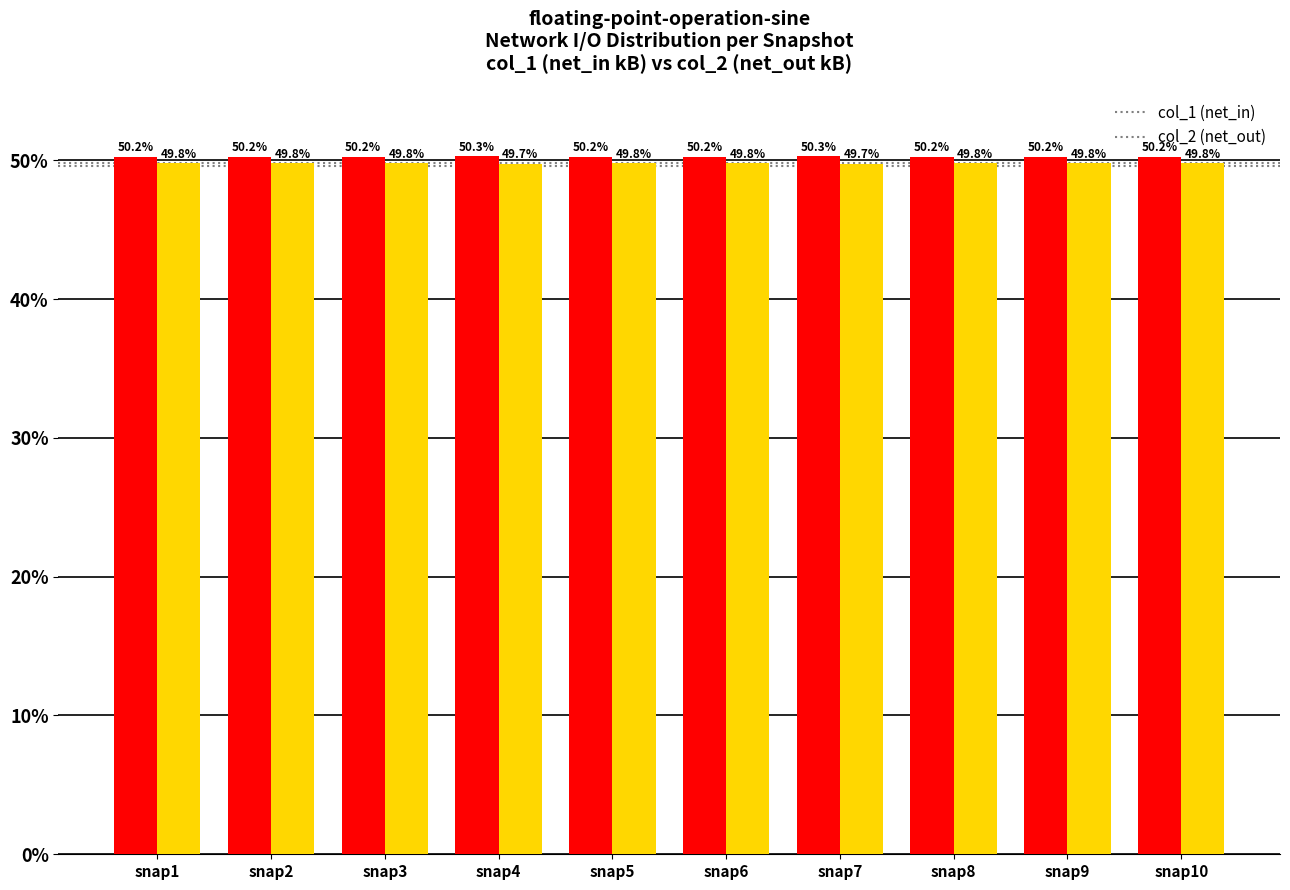

What value does the col_1 (net_in) series have at snap1?

50.2